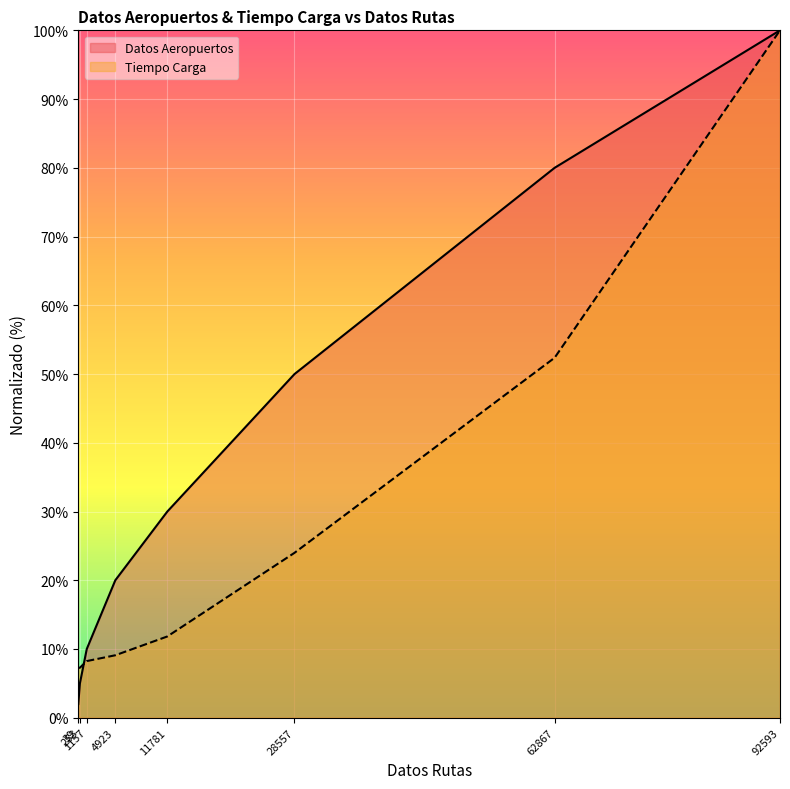

At which label does Datos Aeropuertos first exceed 29?

11781